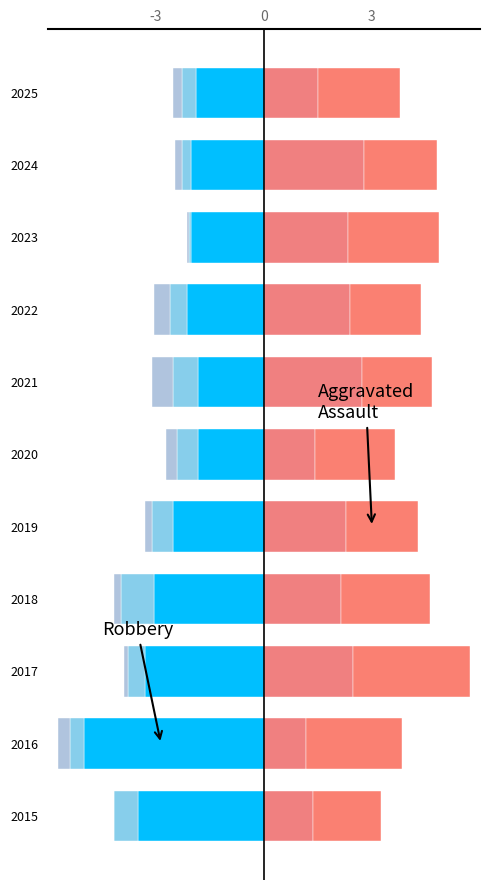

What is the difference between the highest and lowest values at 2025?

4.2